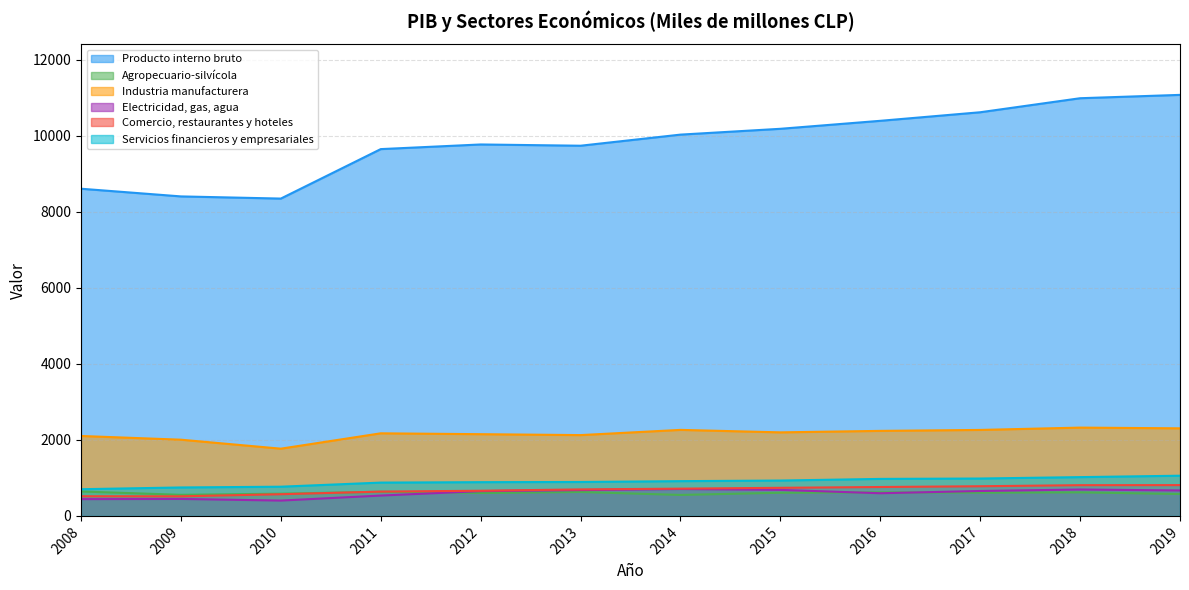

True or false: Agropecuario-silvícola and Producto interno bruto cross at least once.

False